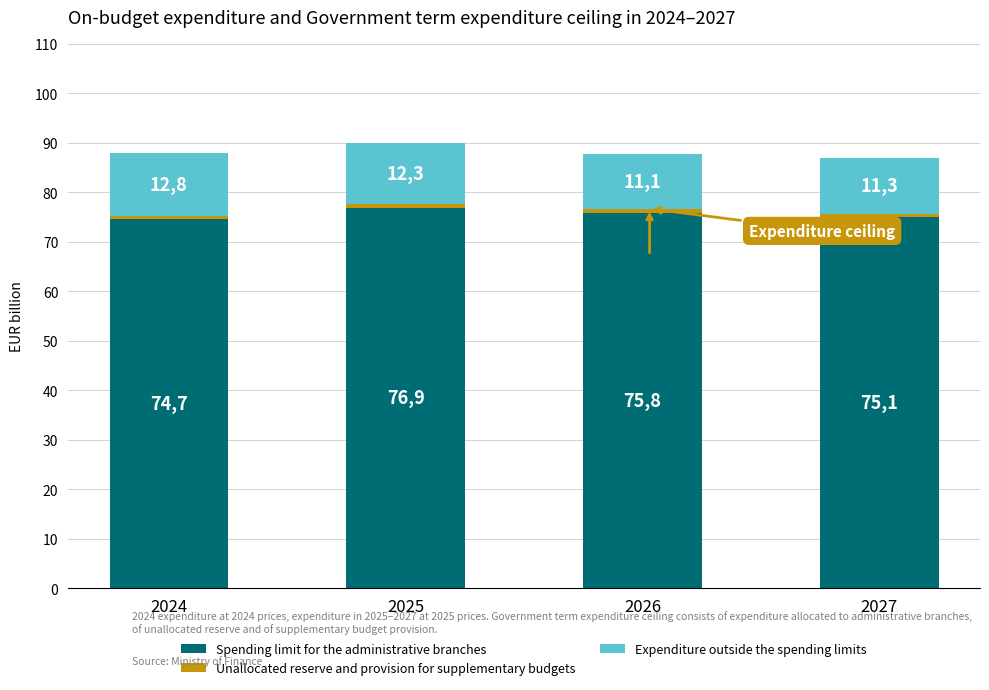

What is the sum of all Spending limit for the administrative branches values?

302.5